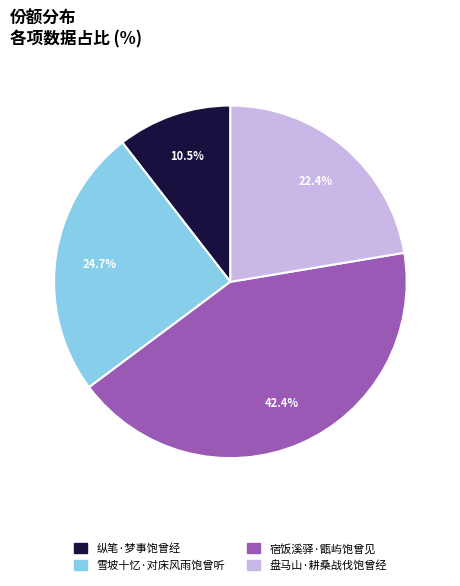

Between 宿饭溪驿·甑屿饱曾见 and 纵笔·梦事饱曾经, which is larger?

宿饭溪驿·甑屿饱曾见